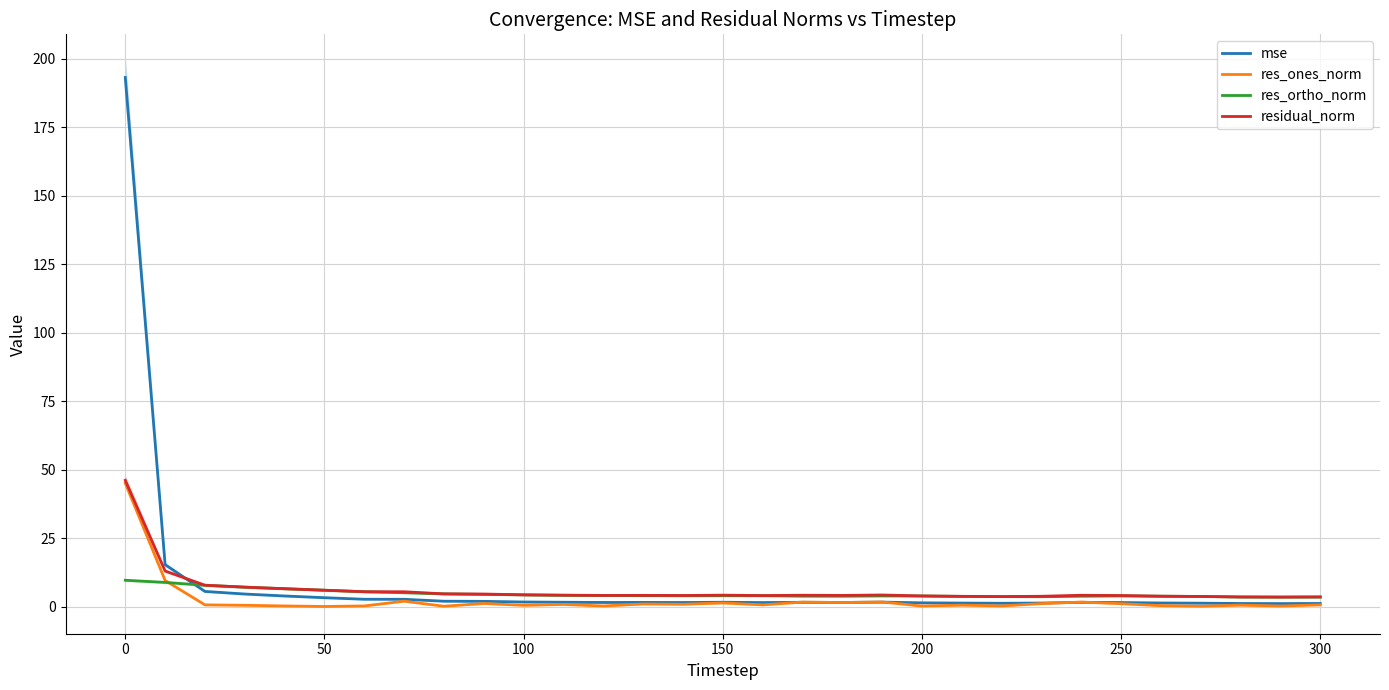

Rank the series by their average value, from highest to lowest.

mse, residual_norm, res_ortho_norm, res_ones_norm